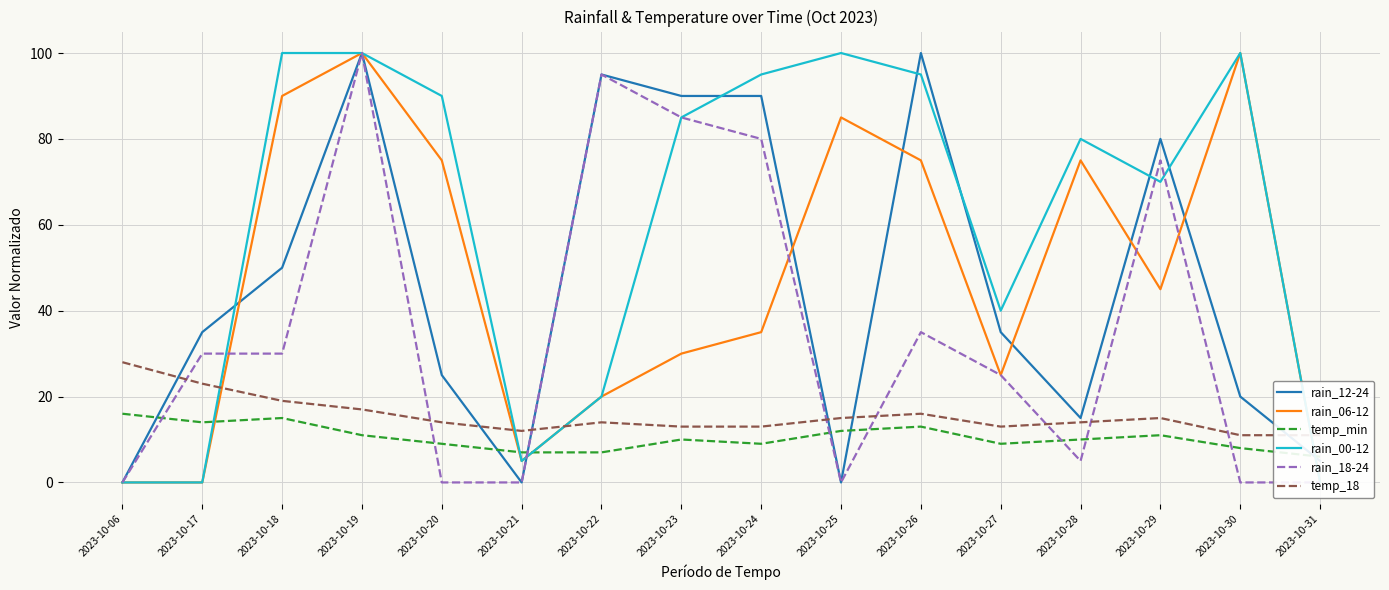

Is this an area chart (filled region under the line)?

No